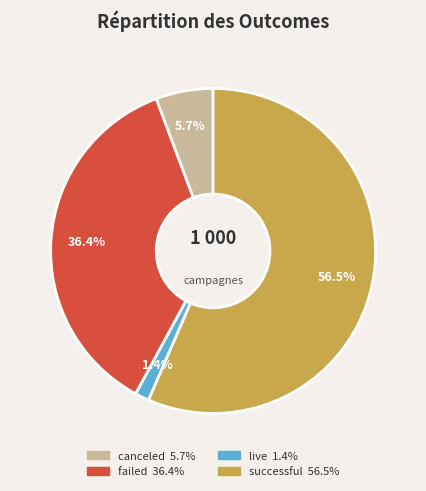

To the nearest percent, what portion does live represent?

1%